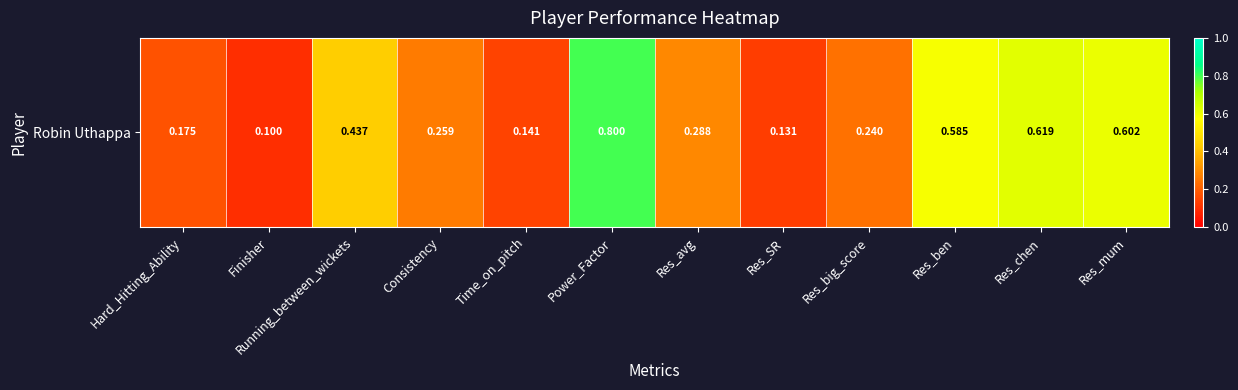

Reading left to right, what are all the values shown in this chart?

0.2	0.1	0.4	0.3	0.1	0.8	0.3	0.1	0.2	0.6	0.6	0.6